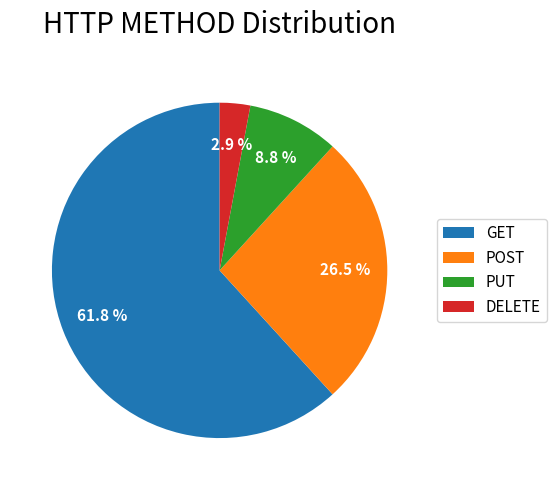

Which category accounts for the majority?

GET